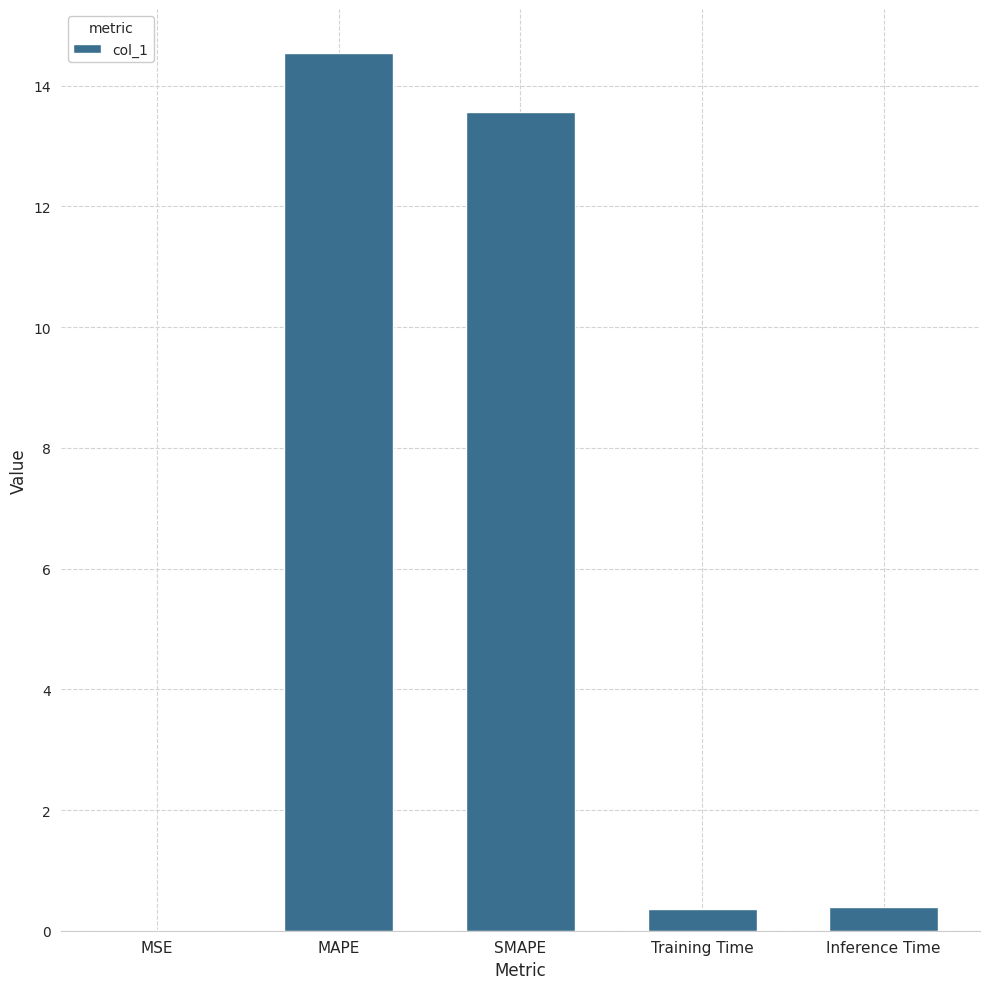

What is the change in value from SMAPE to Training Time?

-13.2